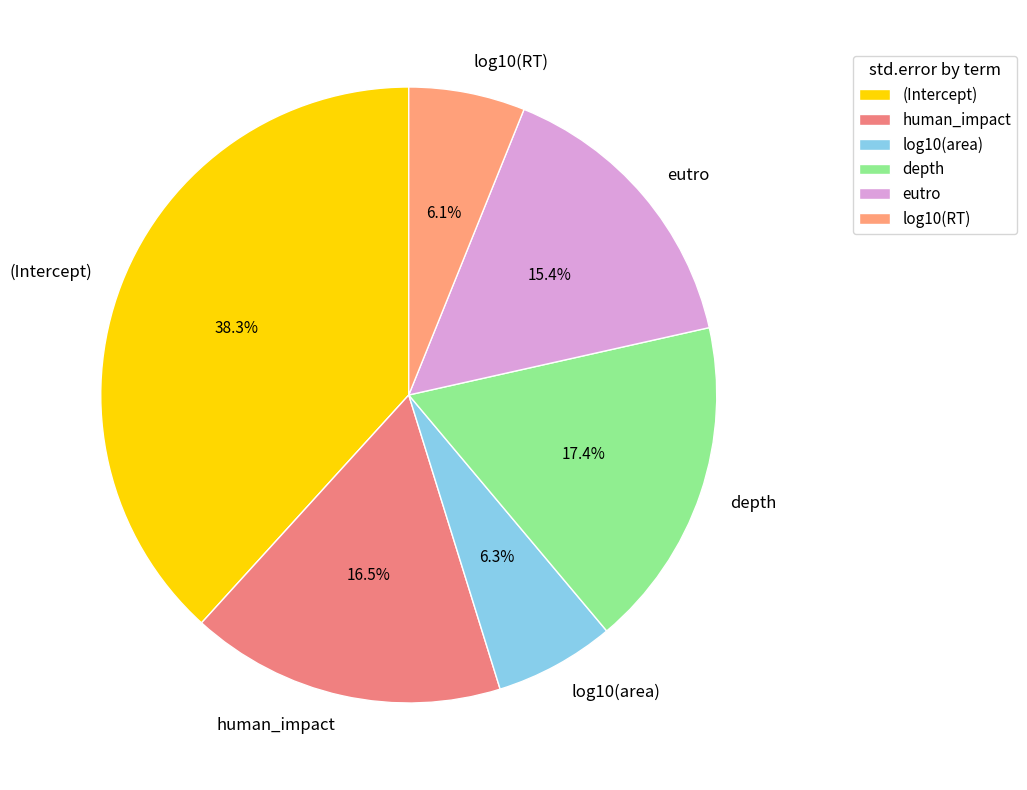

To the nearest percent, what is the difference between the log10(RT) and eutro slice percentages?

9%